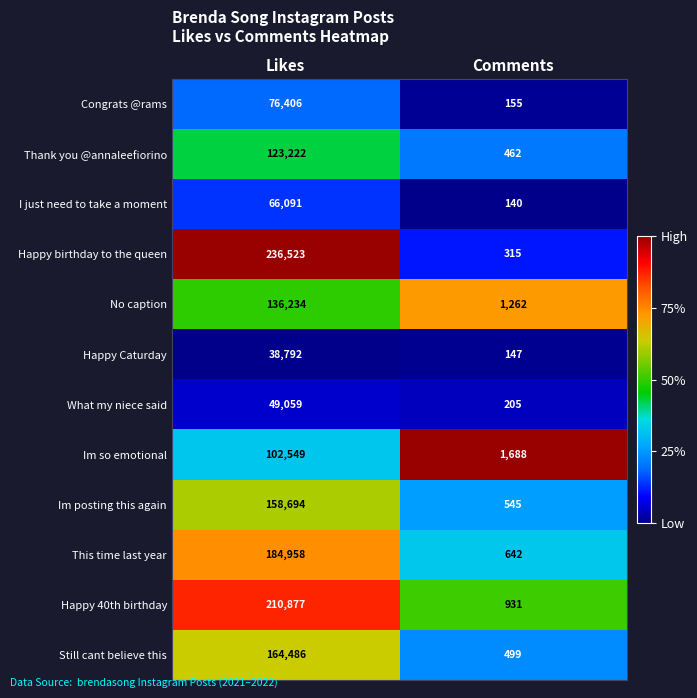

The value of This time last year at Likes is 184958. True or false?

True